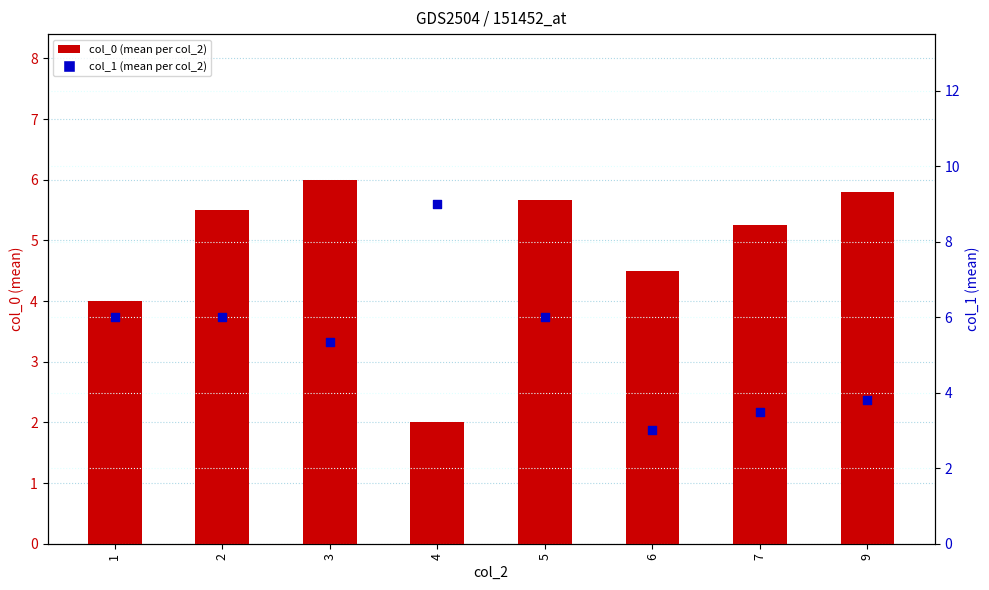

Which series has the largest total across all categories?

col_1